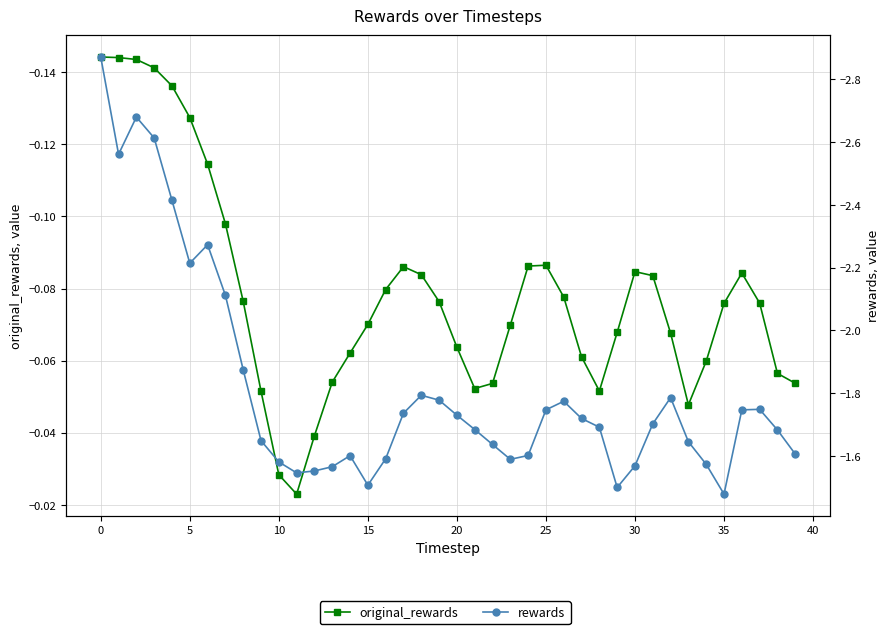

What is the lowest value of the original_rewards series?

-0.1